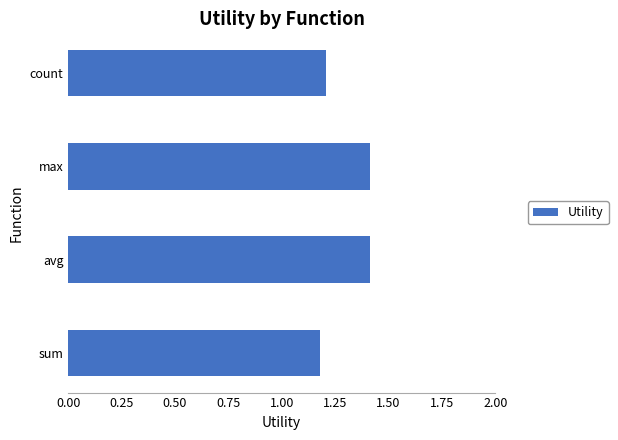

What is the smallest value displayed?

1.2